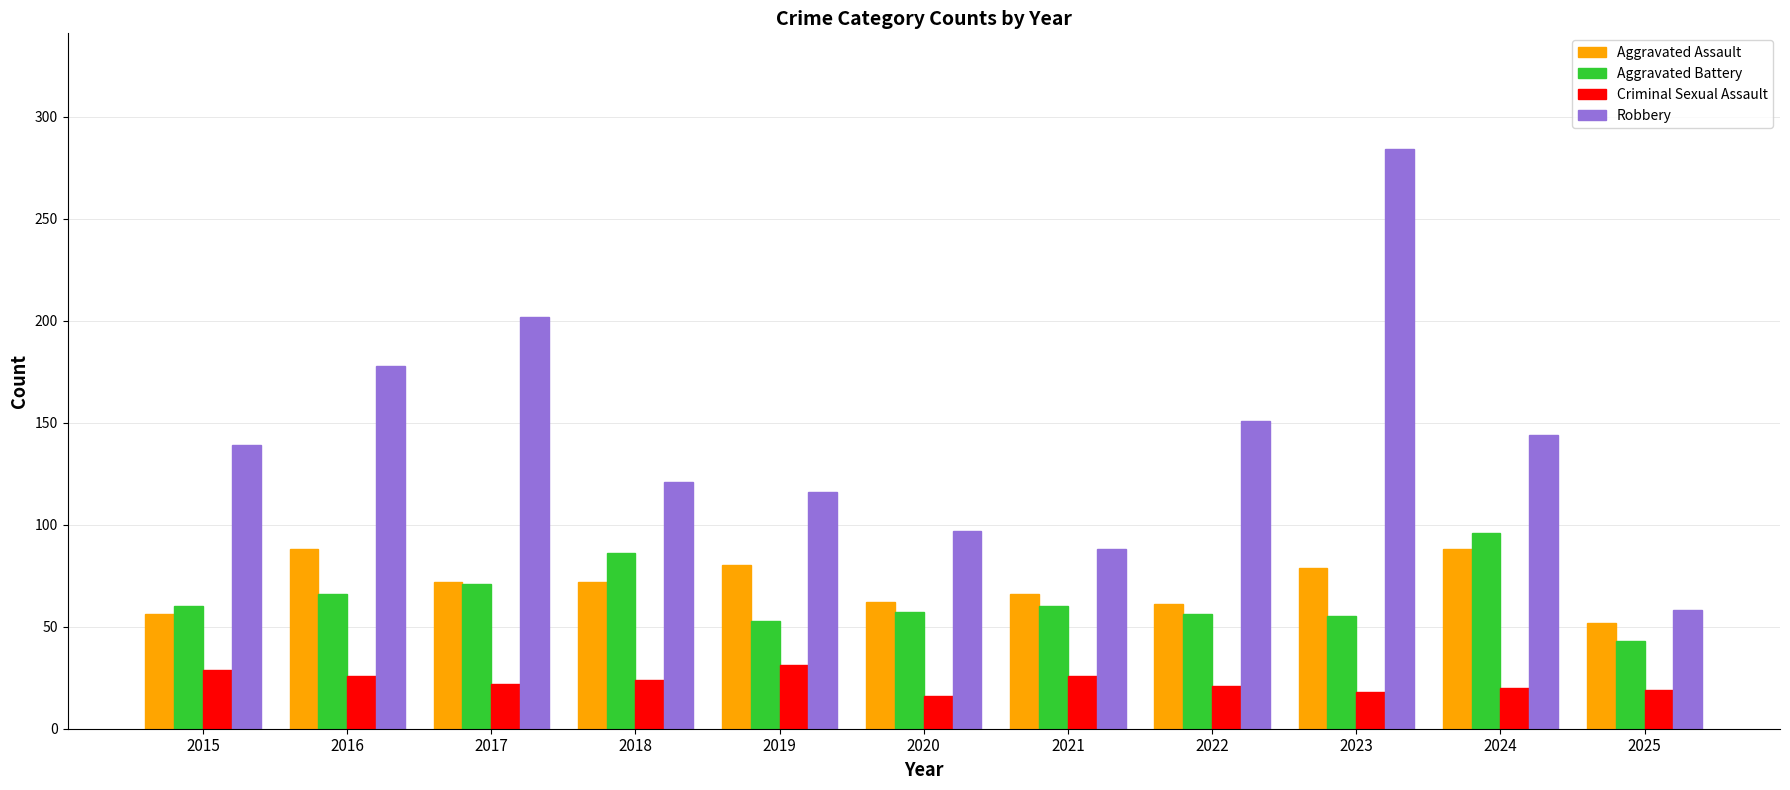

Rank the series at 2022 from highest to lowest value.

Robbery, Aggravated Assault, Aggravated Battery, Criminal Sexual Assault